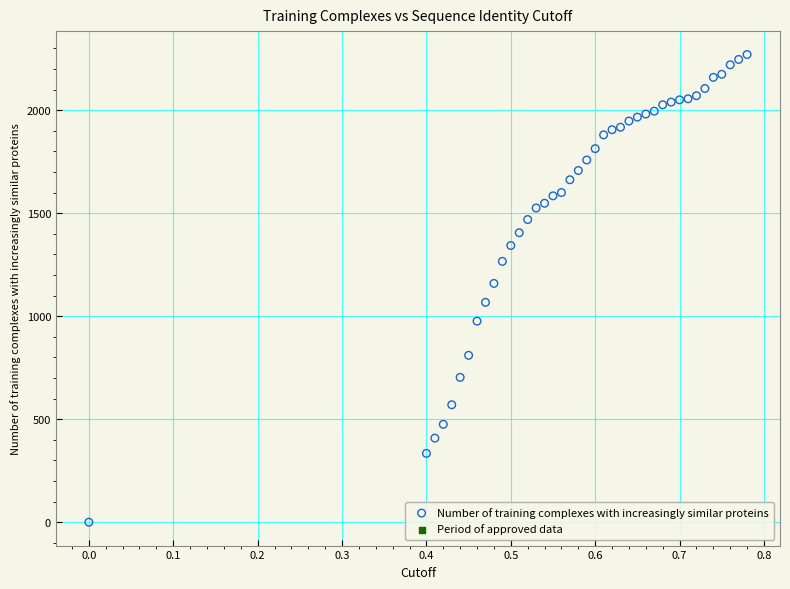

What is the range of Y values (max minus min)?

2270